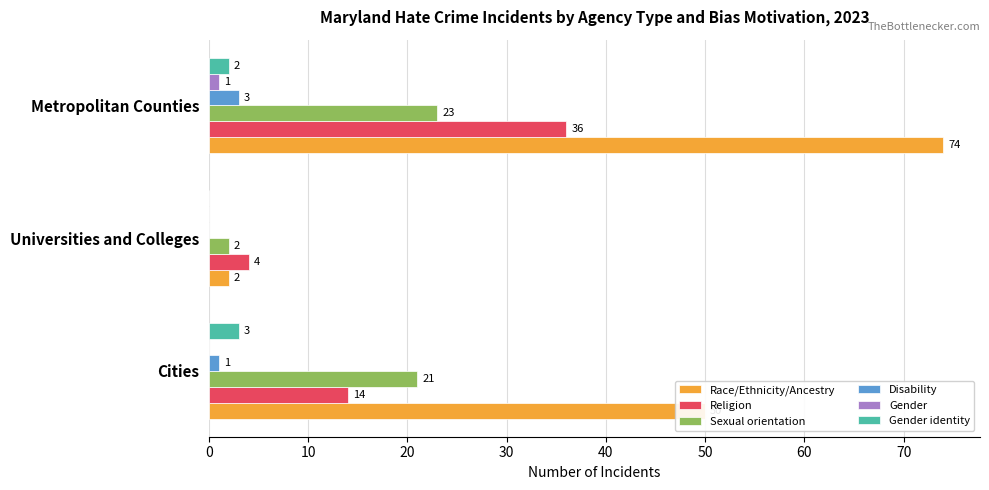

At which category is the sum across all series the highest?

Metropolitan Counties